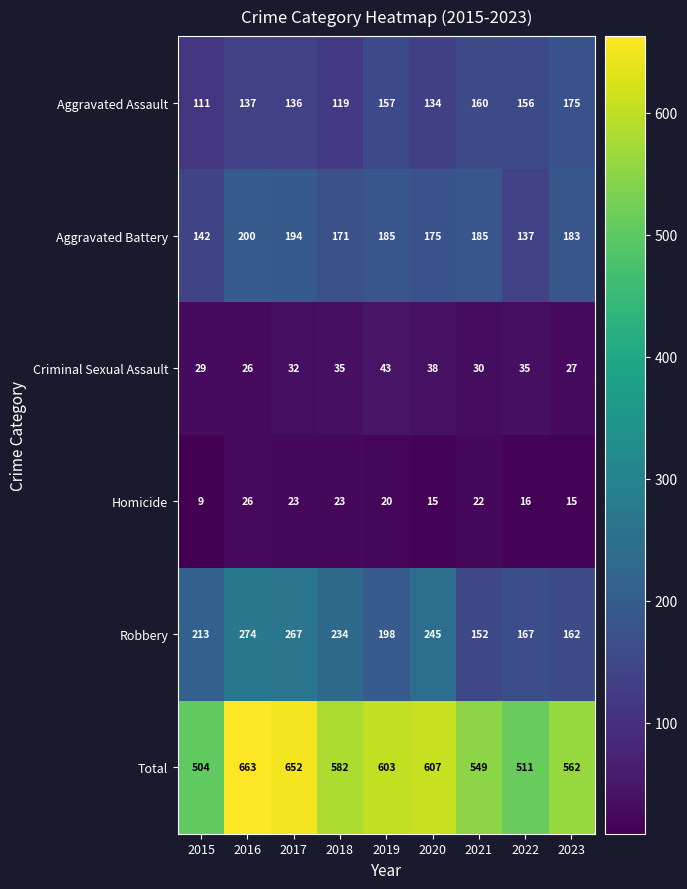

Which series has the largest total across all categories?

Total